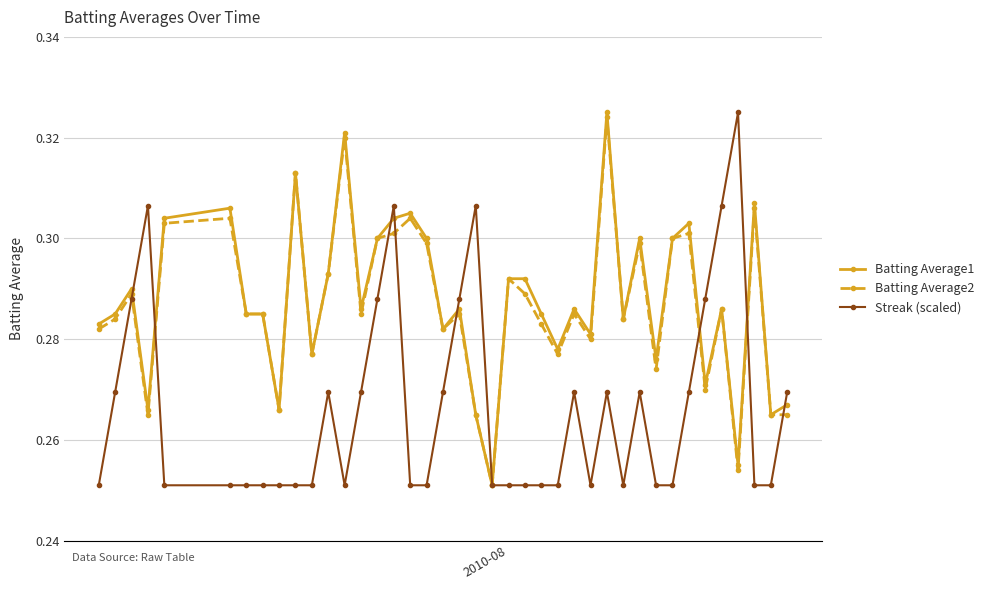

Count the Batting Average2 values in the range 0 to 1.

40